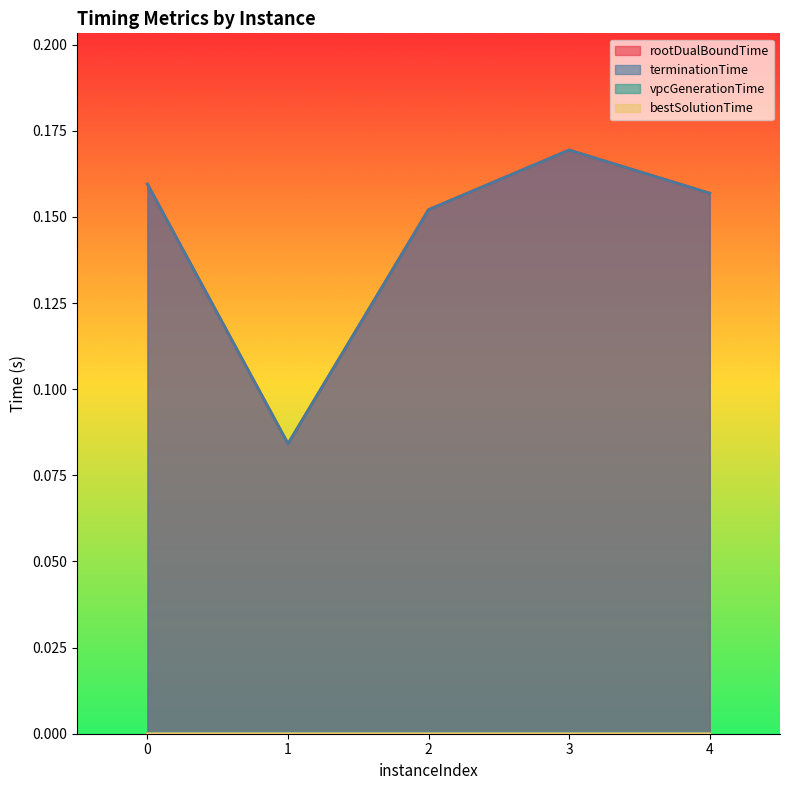

Which series has the largest total across all categories?

rootDualBoundTime